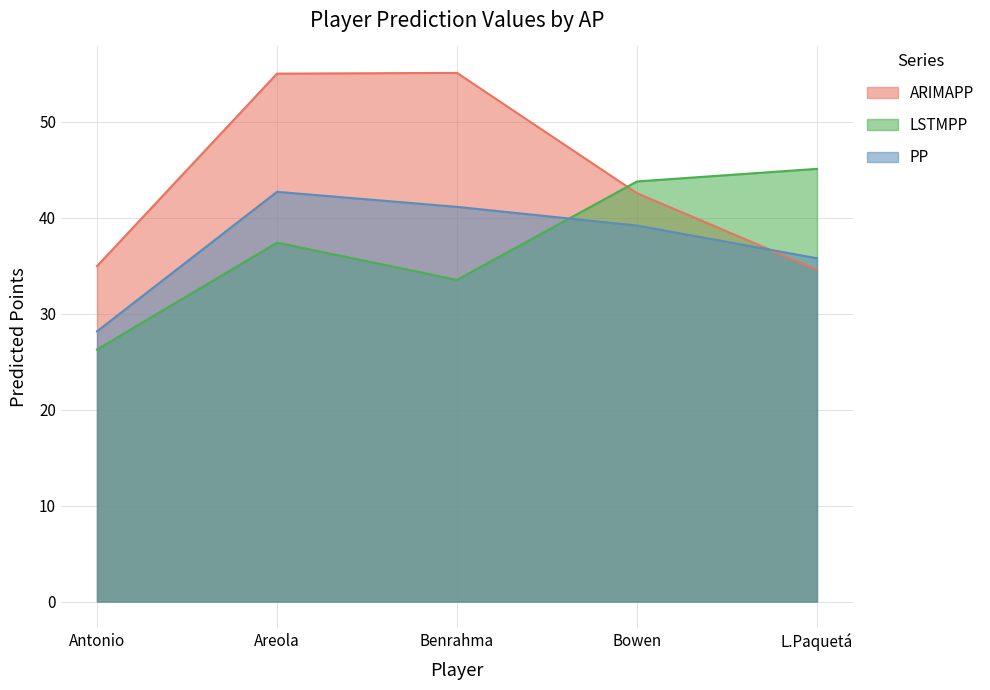

The LSTMPP series shows 22.1 at L.Paquetá. True or false?

False